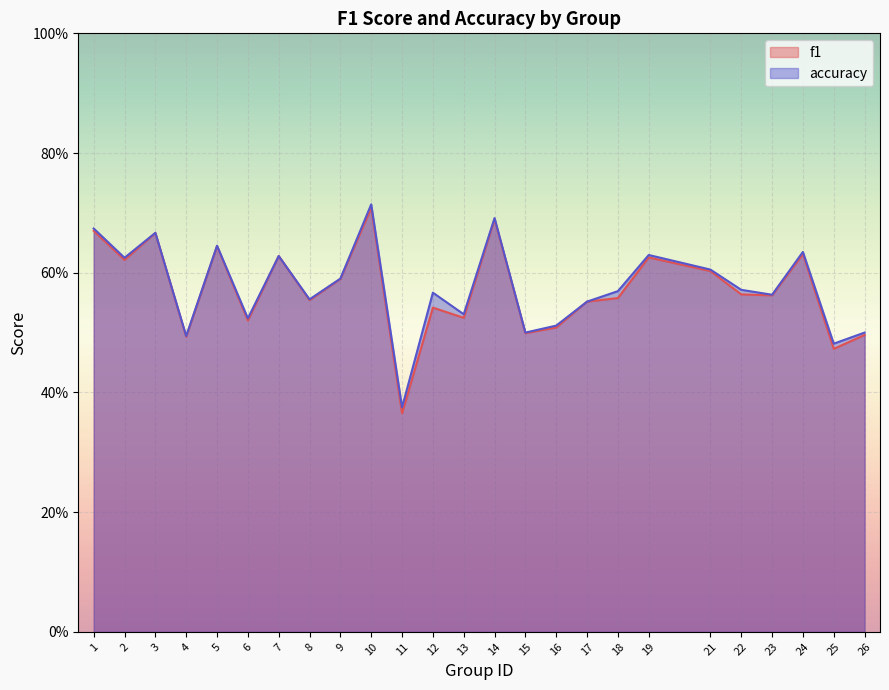

Which category has the lowest value across all series?

11